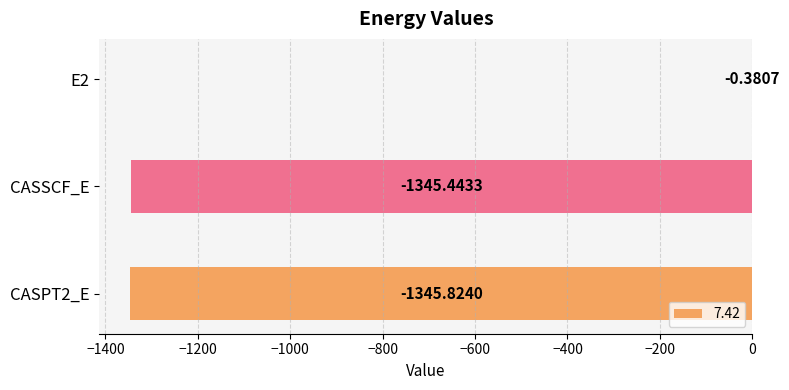

At which label is the value closest to -673?

CASSCF_E